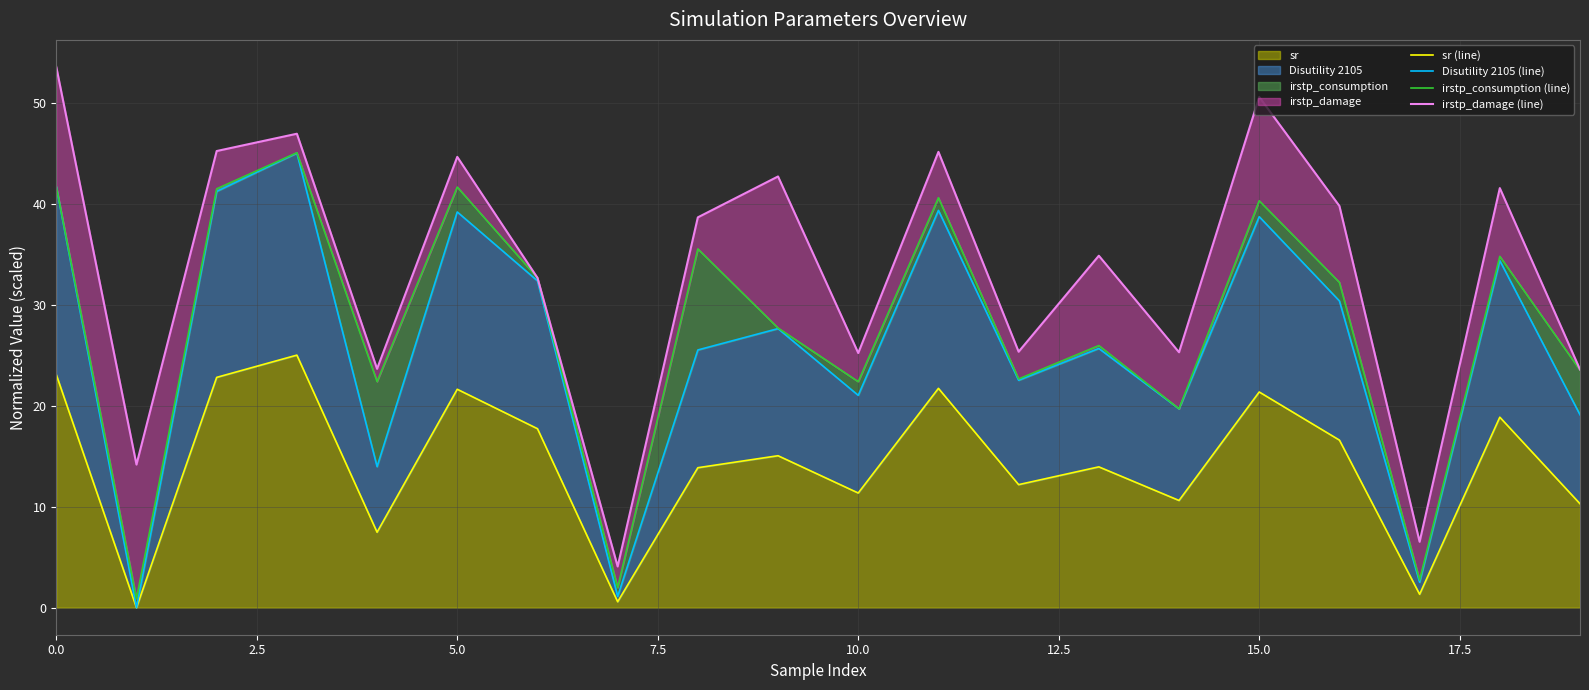

True or false: Disutility 2105 (line) and irstp_damage (line) cross at least once.

False